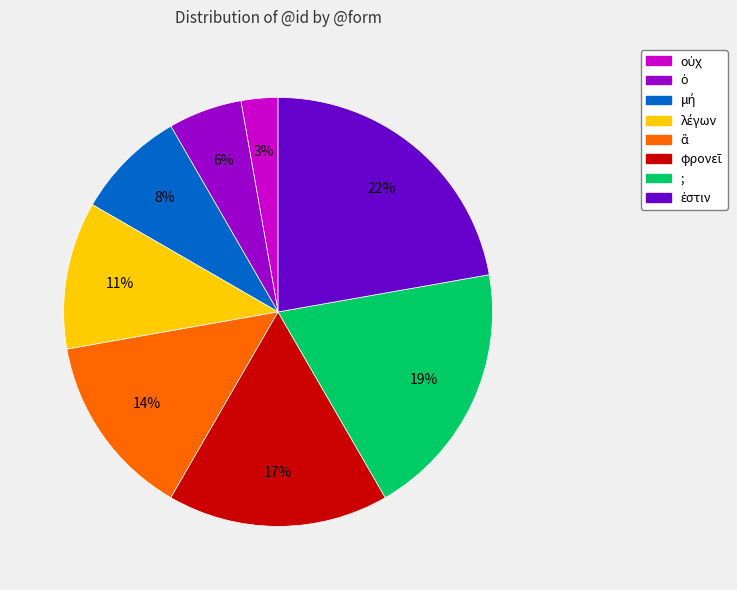

Count the number of slices in the pie.

8